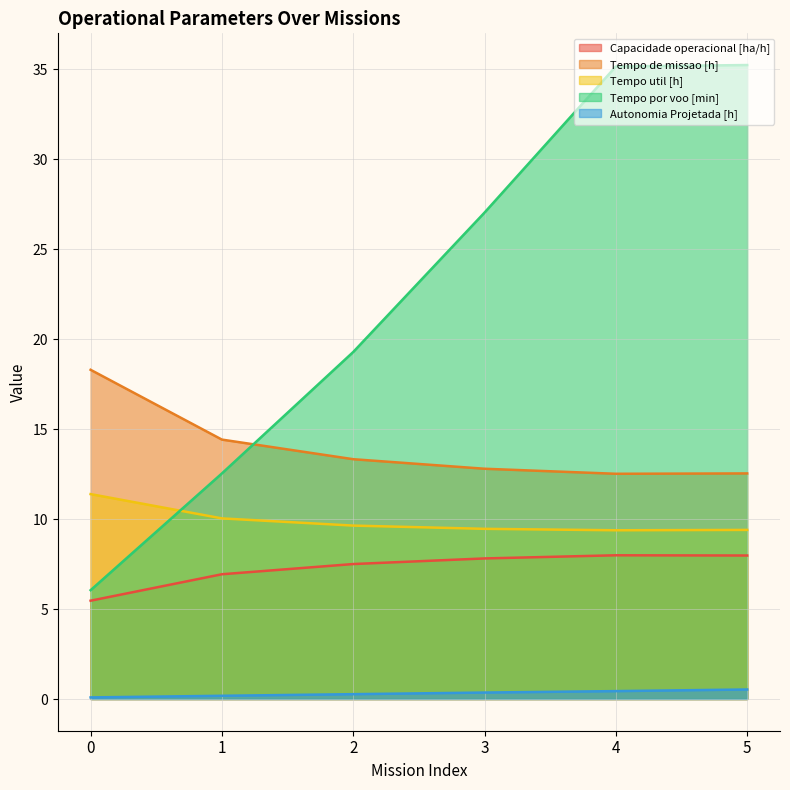

True or false: Tempo de missao [h] and Tempo util [h] cross at least once.

False